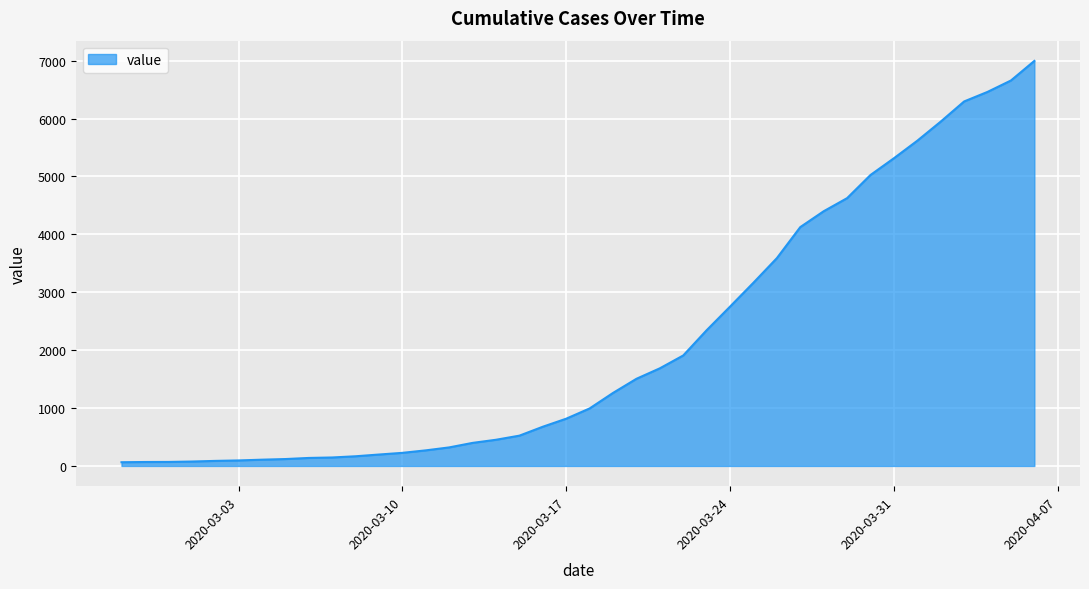

What is the greatest value displayed?

6995